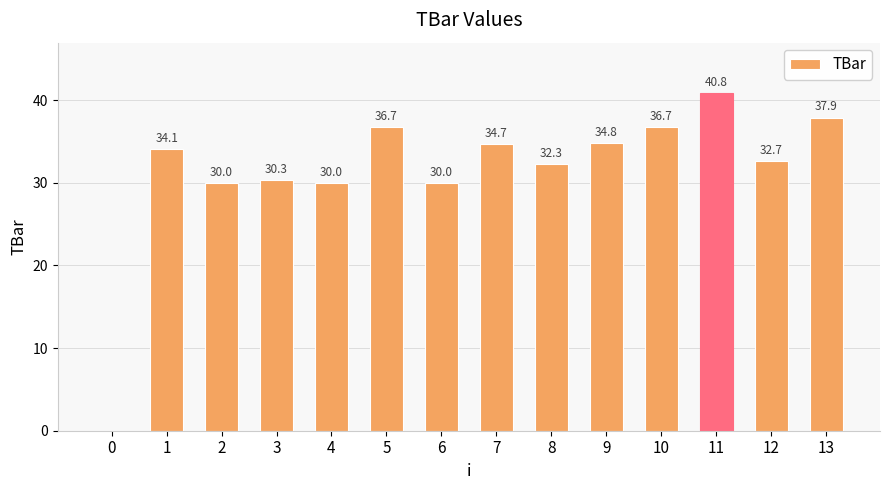

True or false: the data shows 34.8 at 9.

True